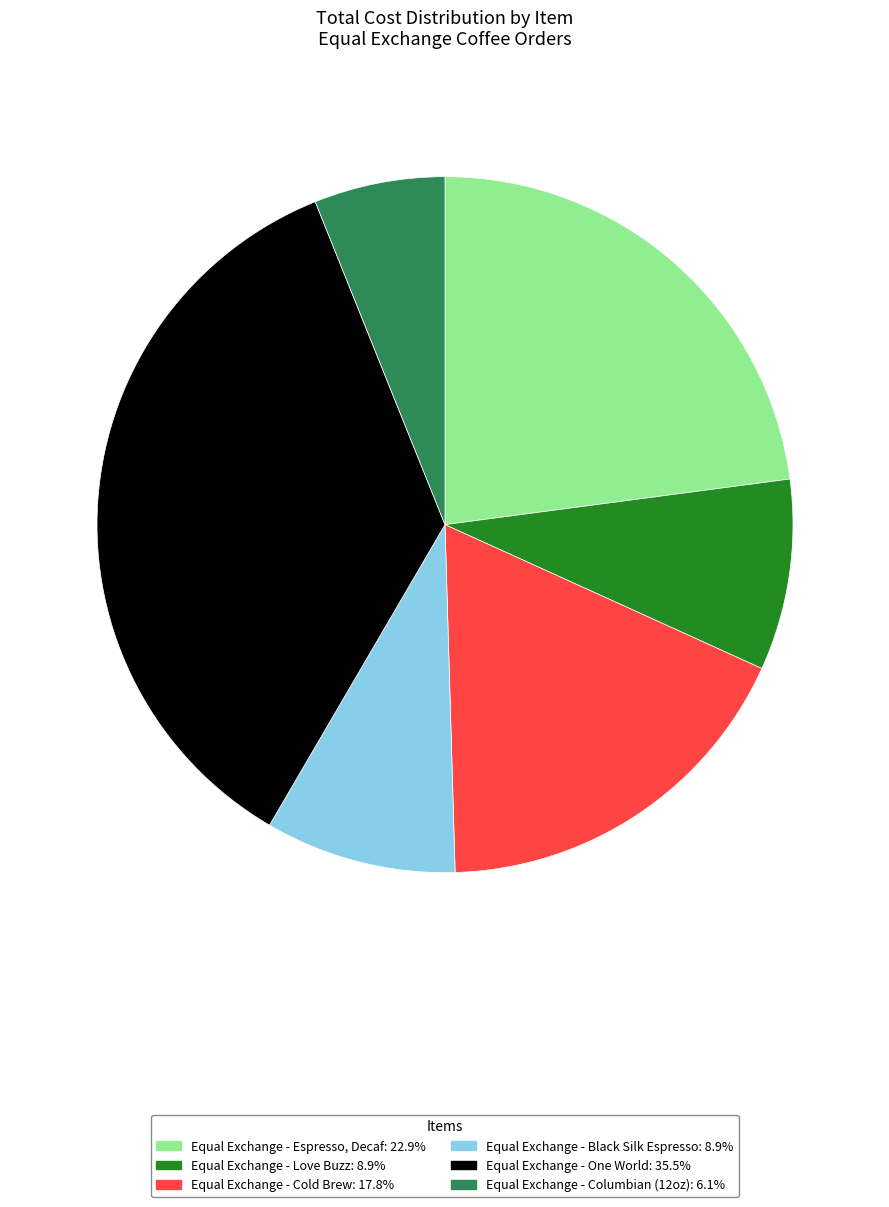

What is the smallest slice in the pie chart?

Equal Exchange - Columbian (12oz)